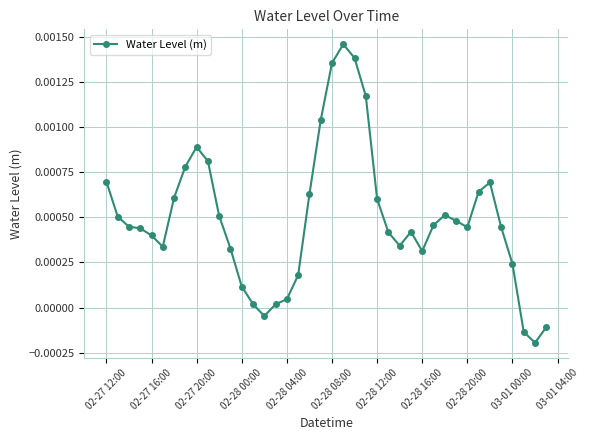

True or false: there are more than 1 points higher than both neighbors.

True